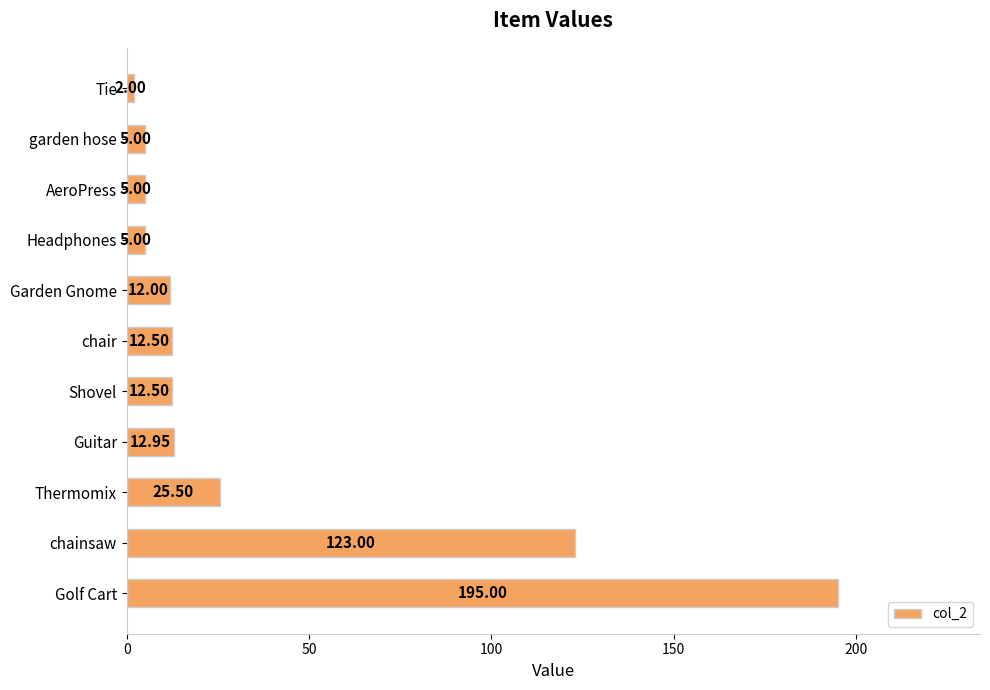

At which label is the value closest to 98?

chainsaw